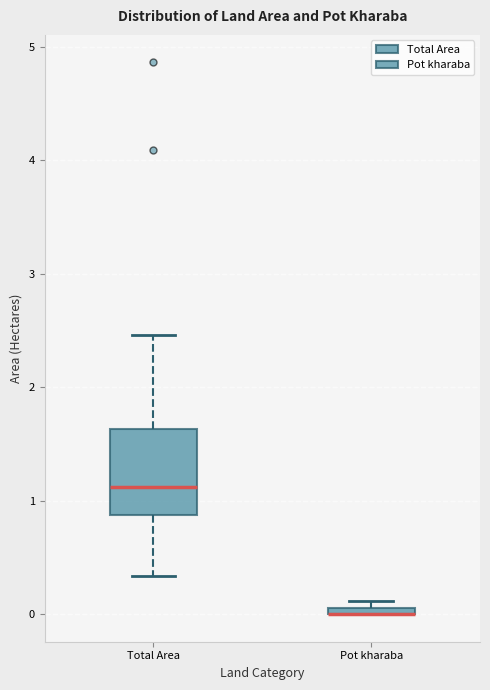

Where is the upper edge of the box for Pot kharaba on the y-axis? The values are not printed on the chart, so give them approximately, as read against the axis.

0.1